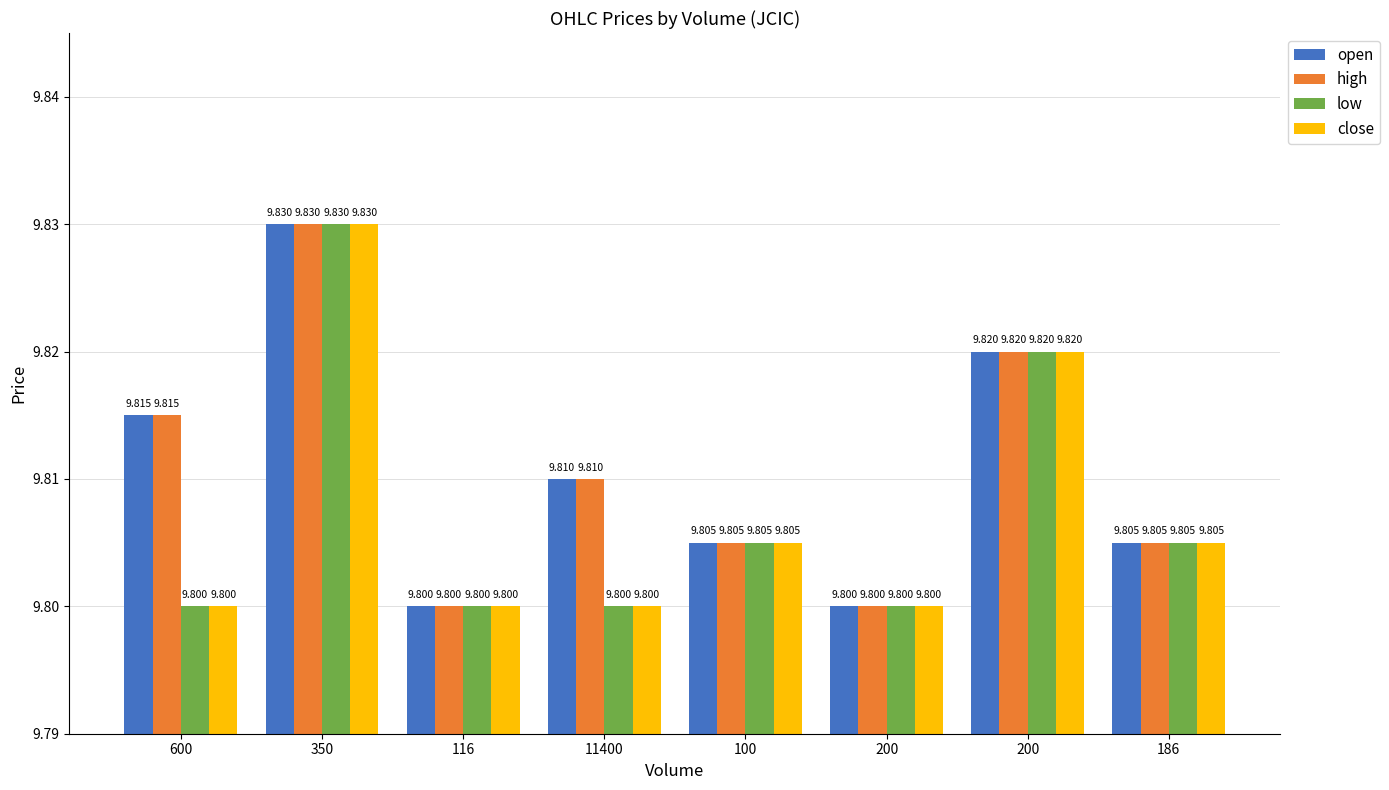

Which category has the highest value in the close series?

350